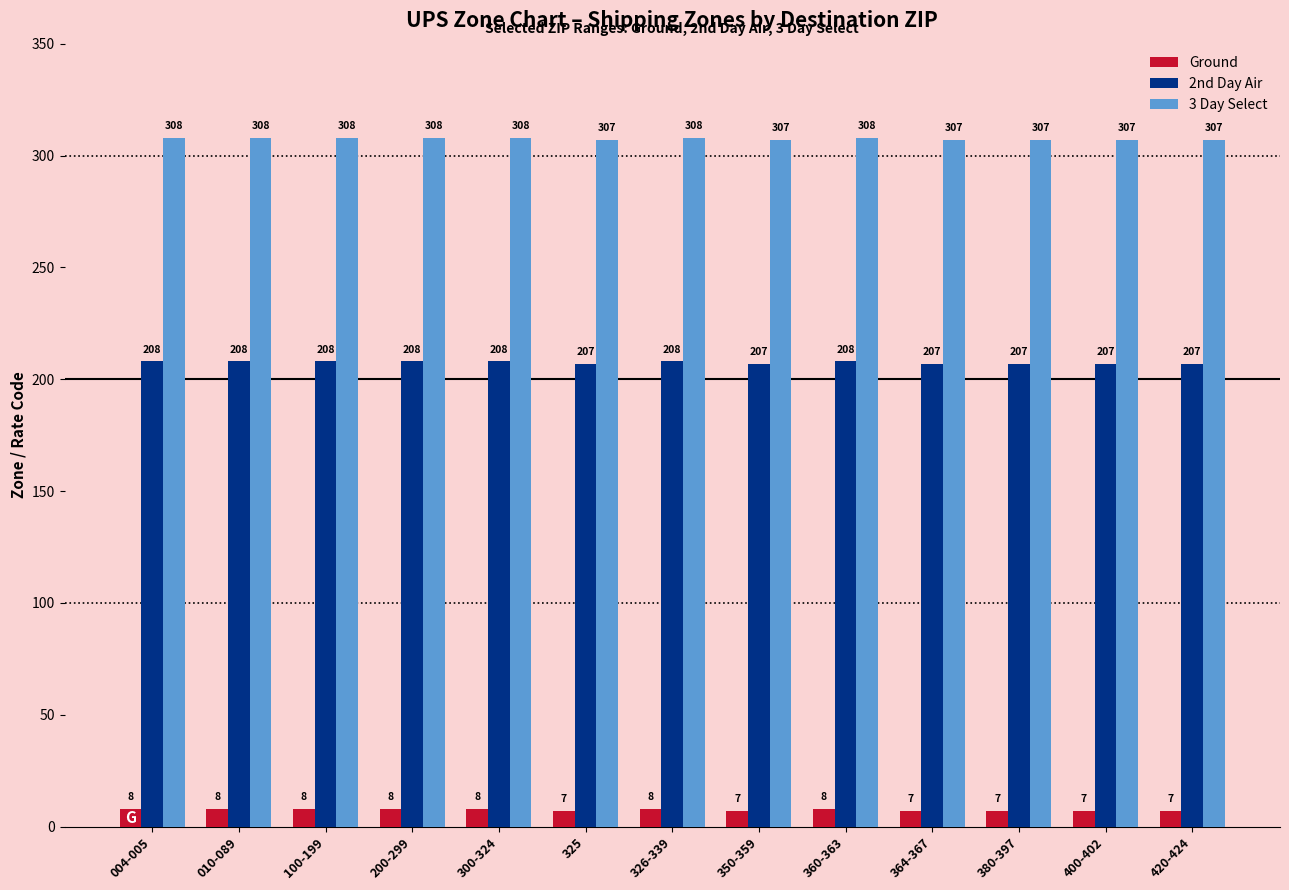

Rank the series at 010-089 from highest to lowest value.

3 Day Select, 2nd Day Air, Ground